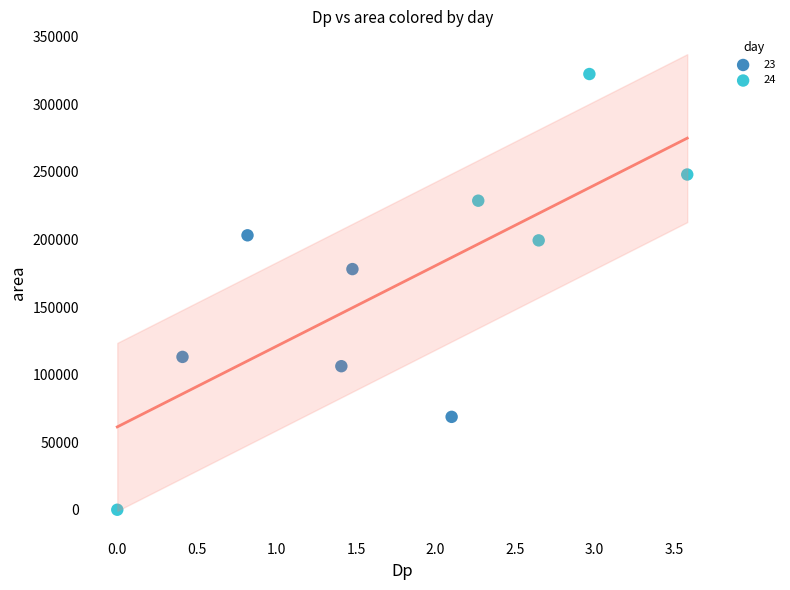

Which series has the widest spread of Y values?

24